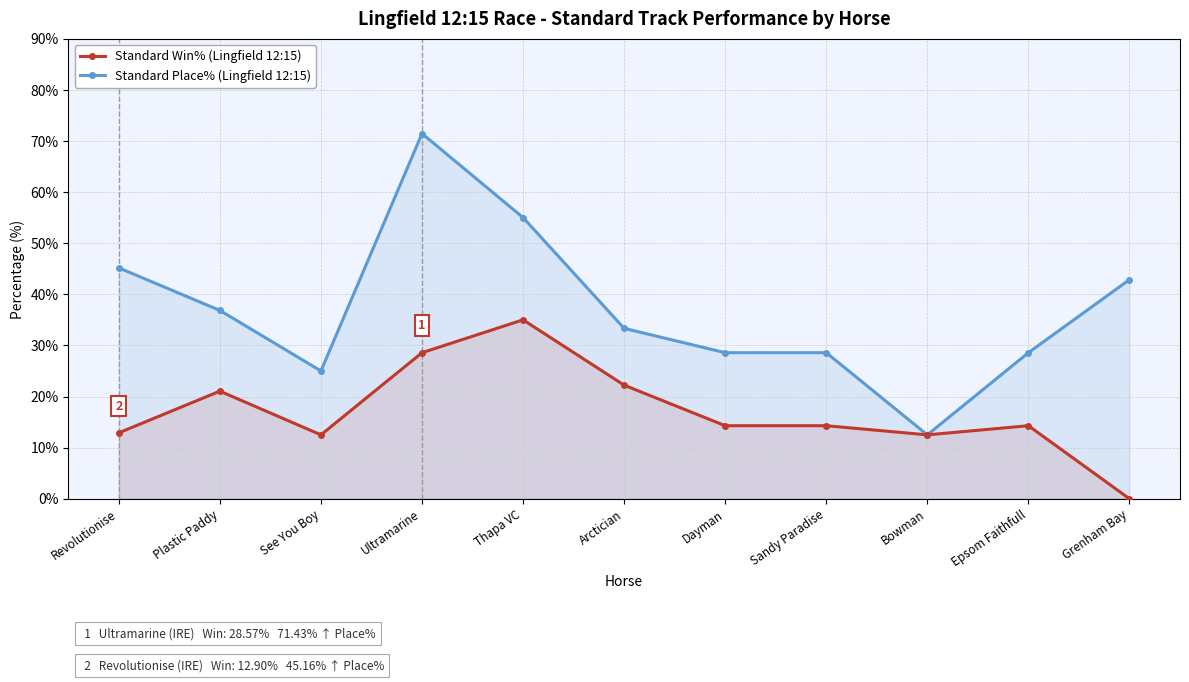

What is the sum of the Standard Place% (Lingfield 12:15) values at Sandy Paradise and Plastic Paddy?

65.4